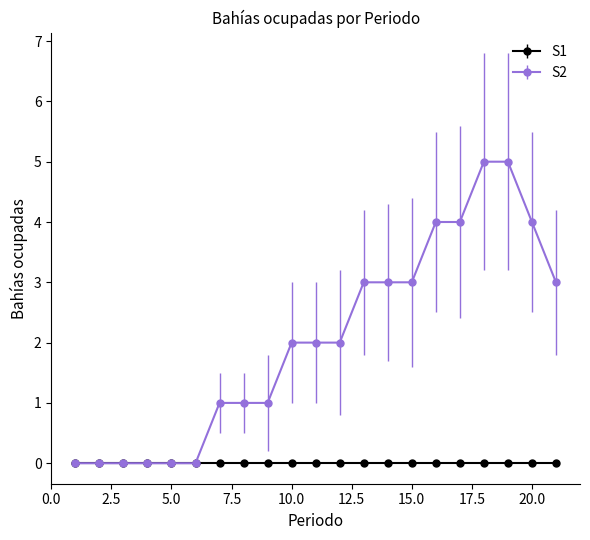

Which series has the largest range (max minus min)?

S2